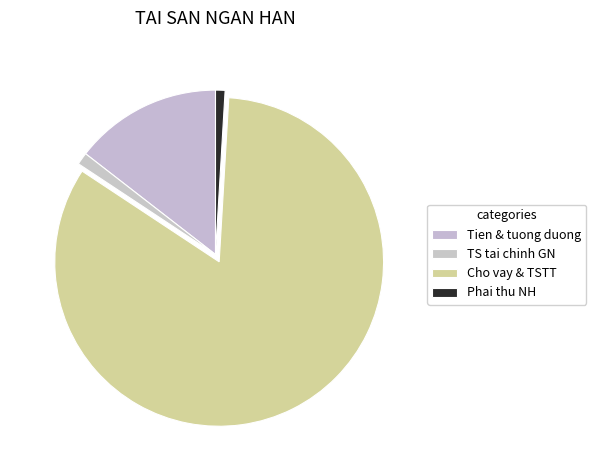

To the nearest percent, what is the difference between the largest and smallest slice percentages?

82%